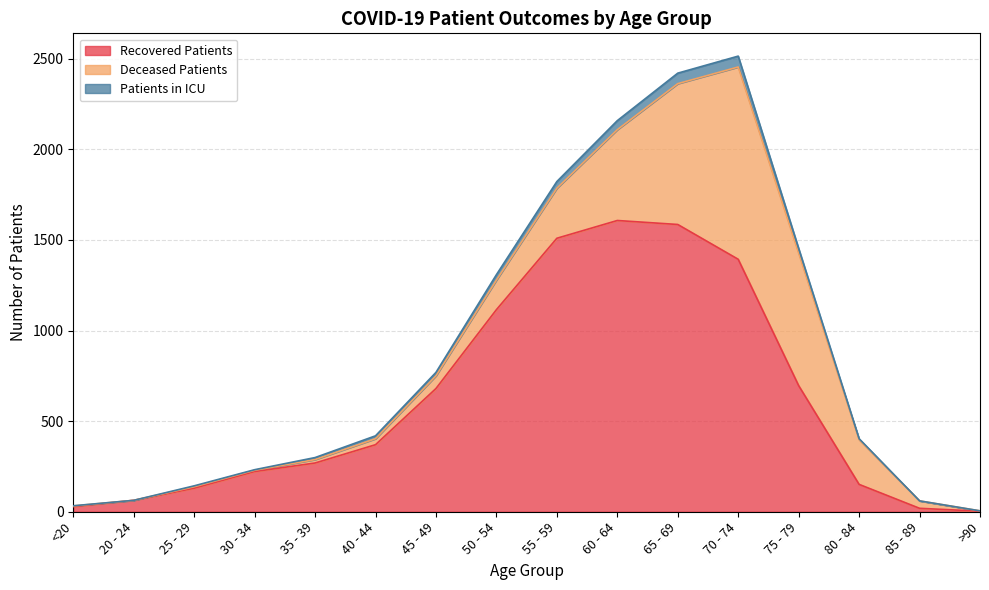

True or false: recovered_patients has more than 0 points higher than both neighbors.

True